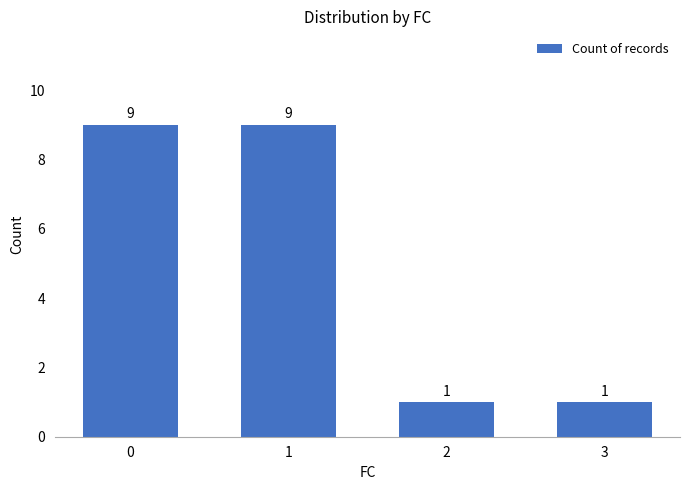

What is the difference between the maximum and minimum values?

8